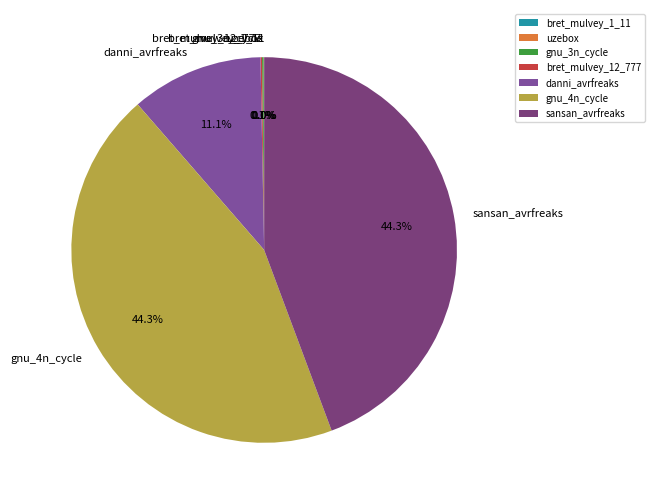

Is there any slice that represents more than half of the pie?

No